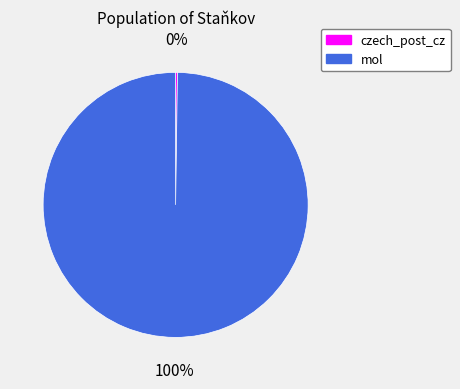

To the nearest percent, what is the difference between the largest and smallest slice percentages?

100%